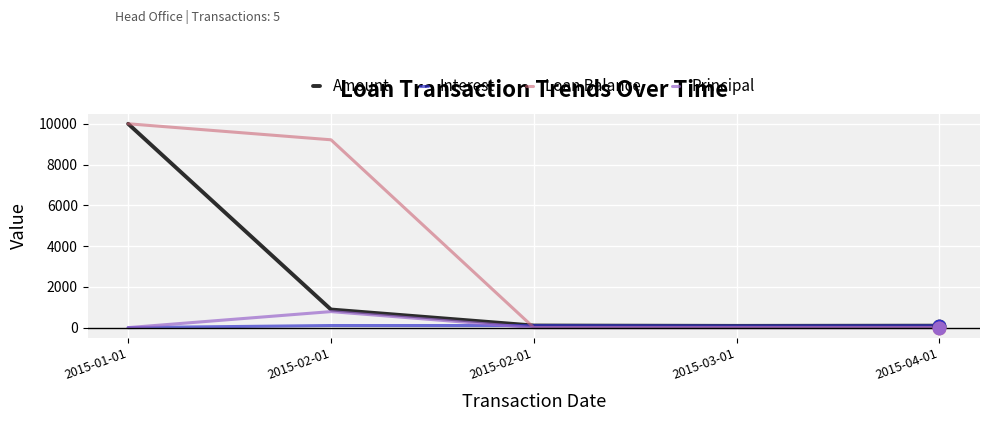

How many lines are shown in the chart?

4